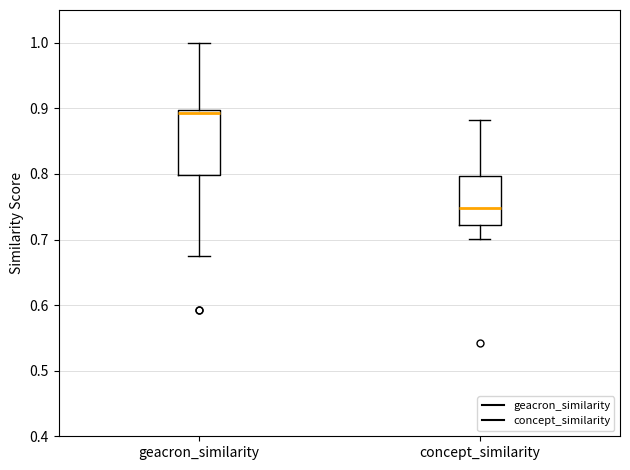

Reading left to right, transcribe this box plot: for each box, give where its median line is, the range the box spans, and where its two whiskers end, as read against the y-axis. The values are not printed on the chart, so give them approximately, as read against the axis.

geacron_similarity: median 0.89, box 0.80 to 0.90, whiskers 0.68 to 1.00
concept_similarity: median 0.75, box 0.72 to 0.80, whiskers 0.70 to 0.88